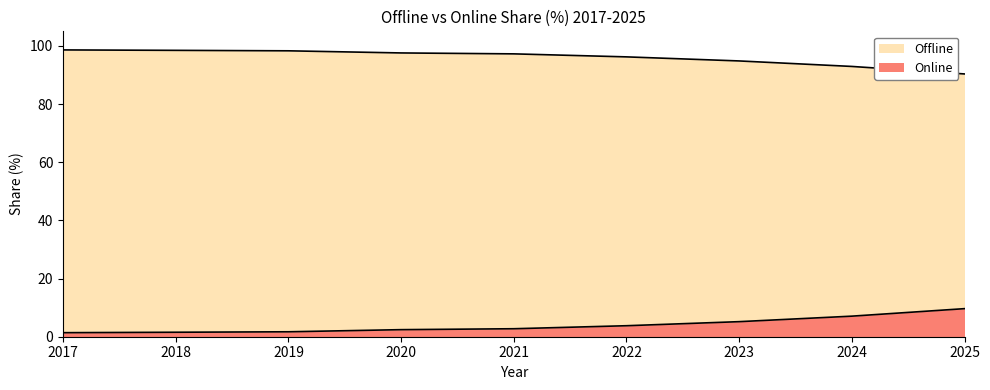

True or false: Online and Offline intersect in this chart.

False